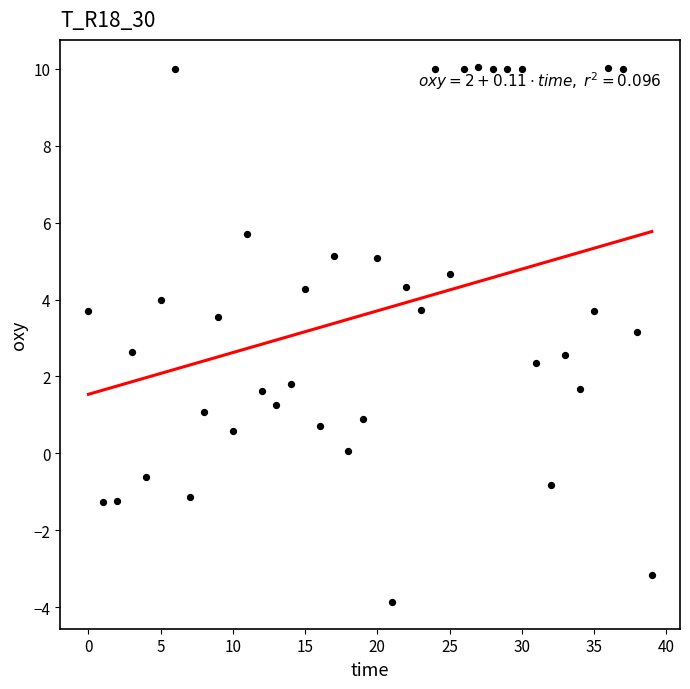

What is the range of Y values (max minus min)?

13.9